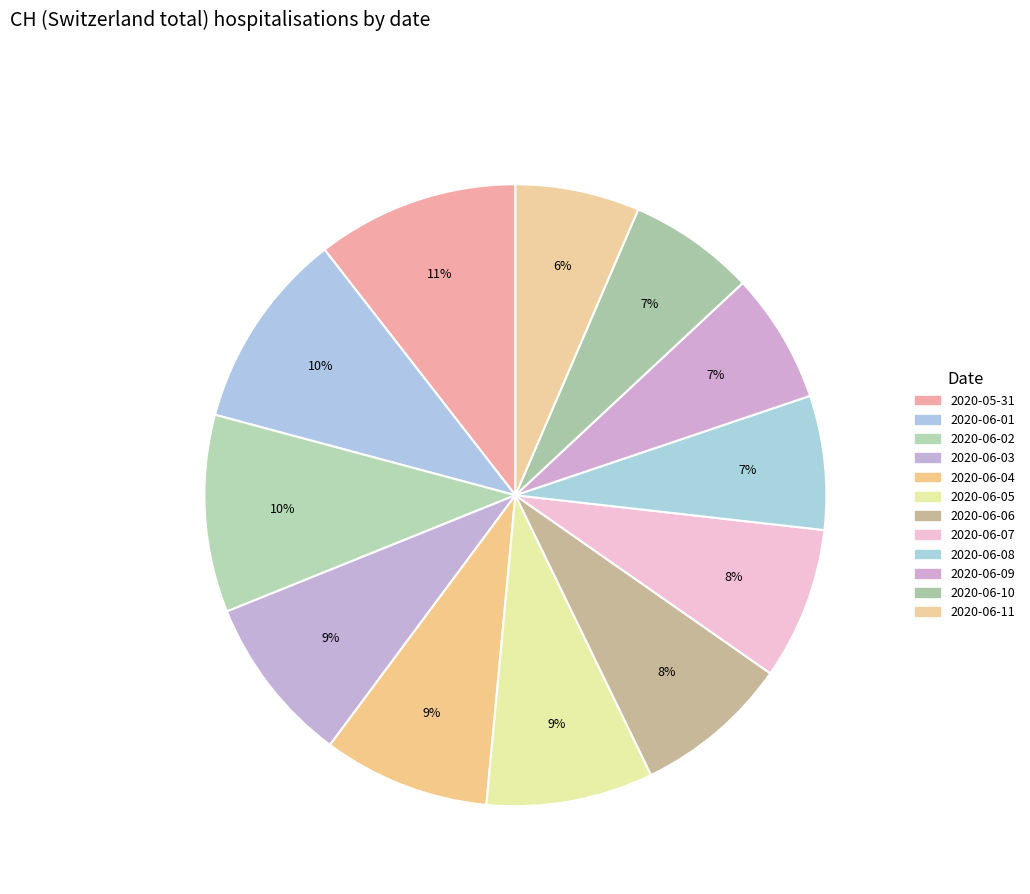

What is the largest slice in the pie chart?

2020-05-31